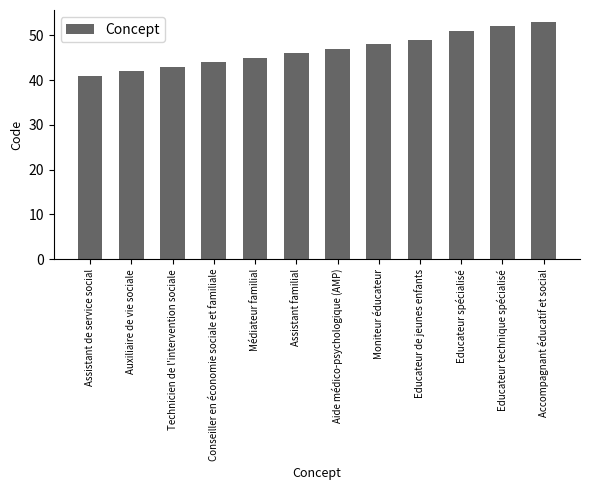

True or false: the data shows 75 at Educateur spécialisé.

False